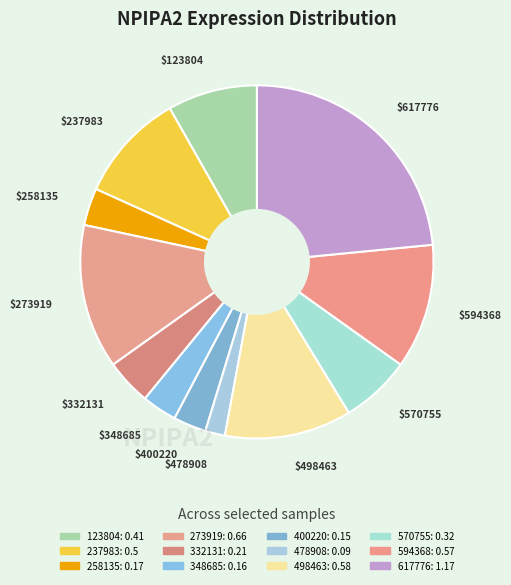

To the nearest percent, what is the difference between the largest and smallest slice percentages?

22%